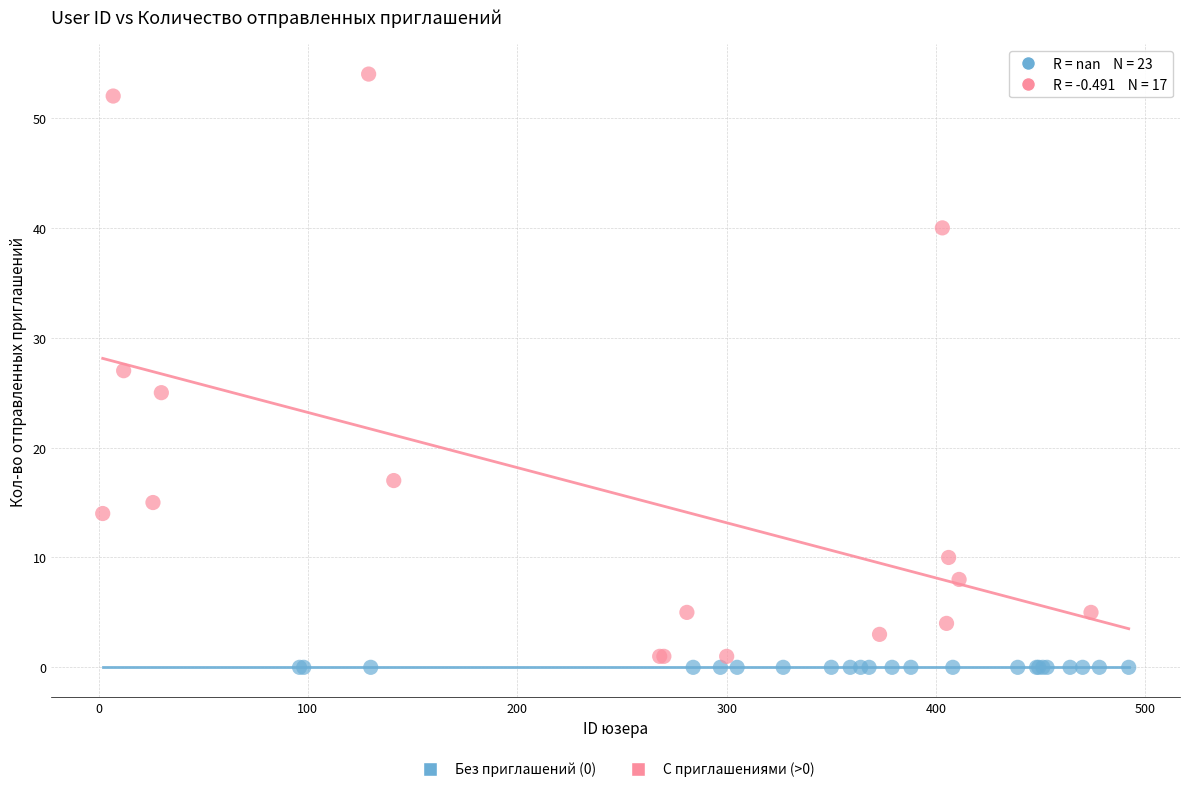

Which series reaches the maximum Y coordinate?

С приглашениями (>0)